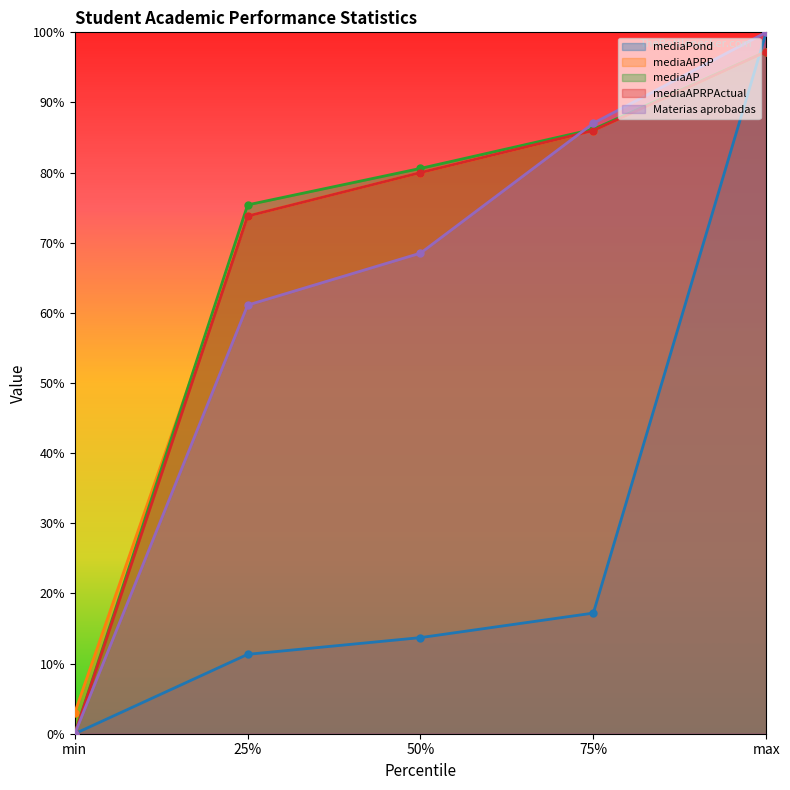

At which label does mediaPond reach its minimum?

min